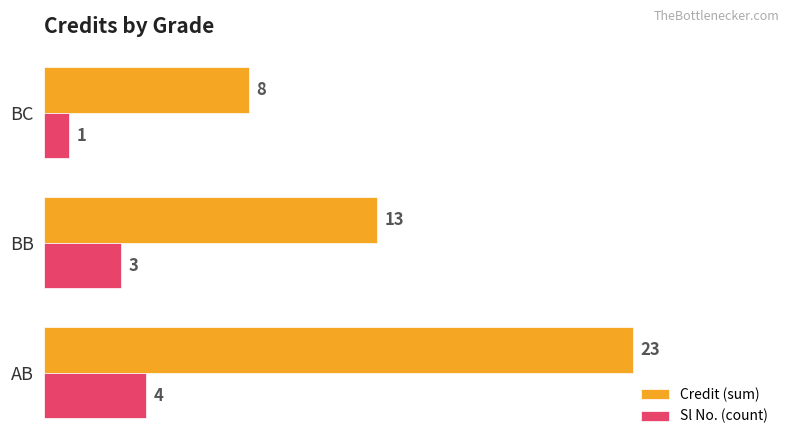

List the series in order of their peak value, lowest first.

Sl No. (count), Credit (sum)